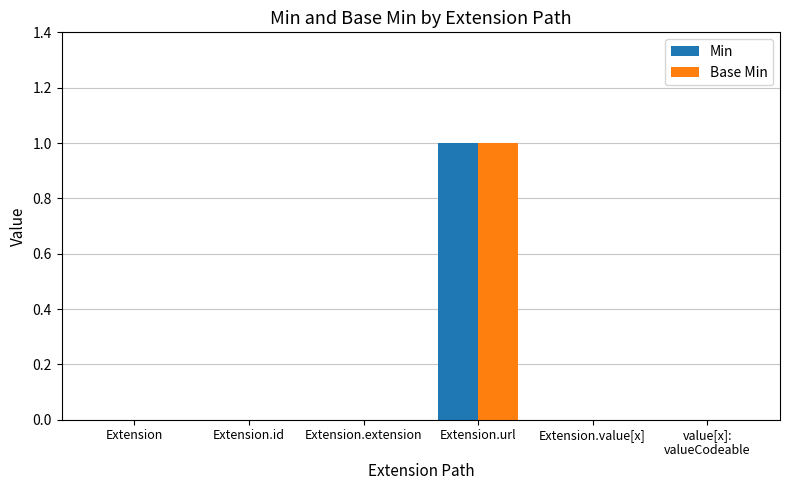

What is the sum of all Base Min values?

1